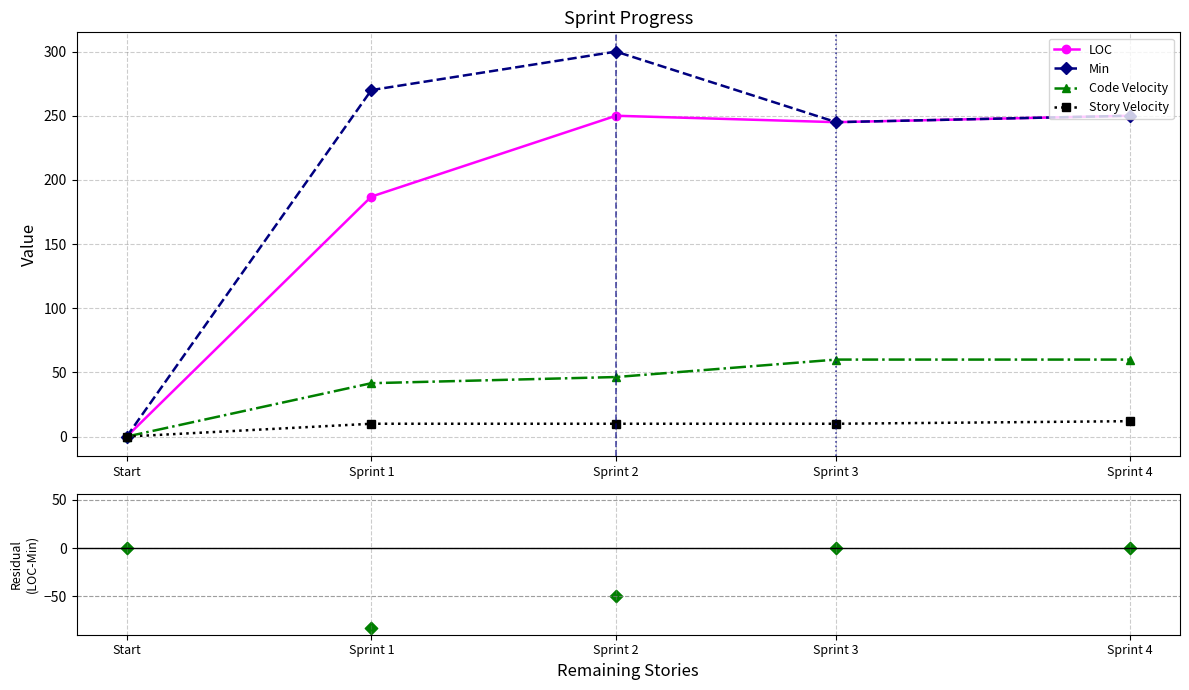

Is the value of LOC at Sprint 1 greater than the value of Story Velocity at Sprint 4?

Yes